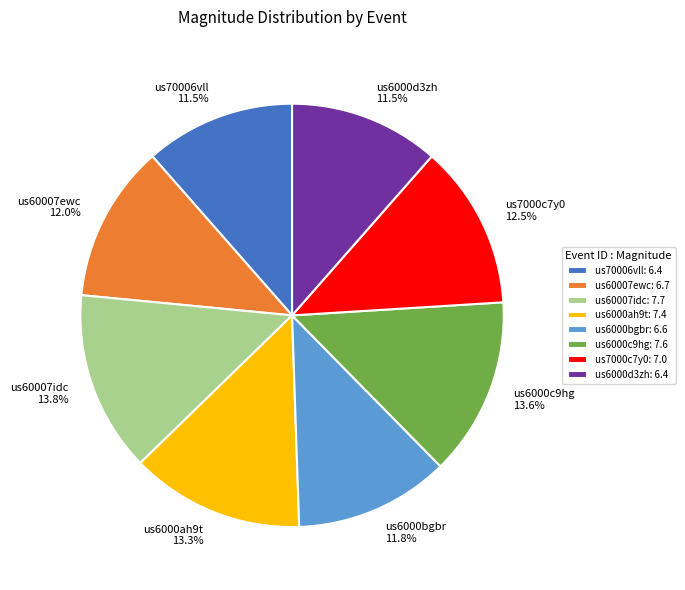

What is the total percentage of us60007idc and us6000bgbr?

25.6%